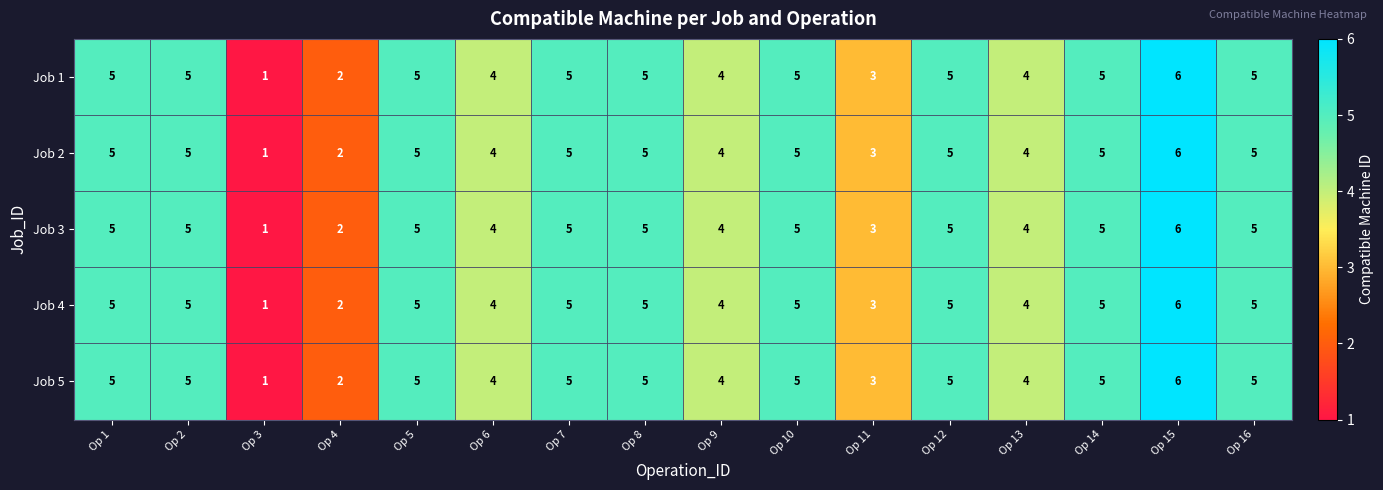

What is the difference between the Job 5 values at Op 1 and Op 4?

3